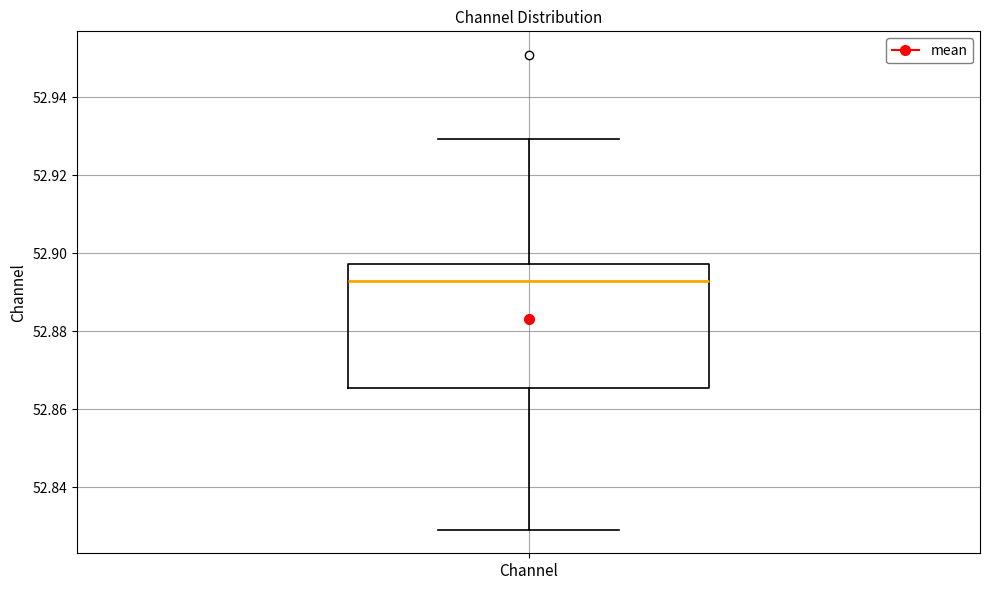

Transcribe this box plot: give where the median line is, the range the box spans, and where the two whiskers end, as read against the y-axis. The values are not printed on the chart, so give them approximately, as read against the axis.

median 52.892, box 52.866 to 52.898, whiskers 52.830 to 52.930